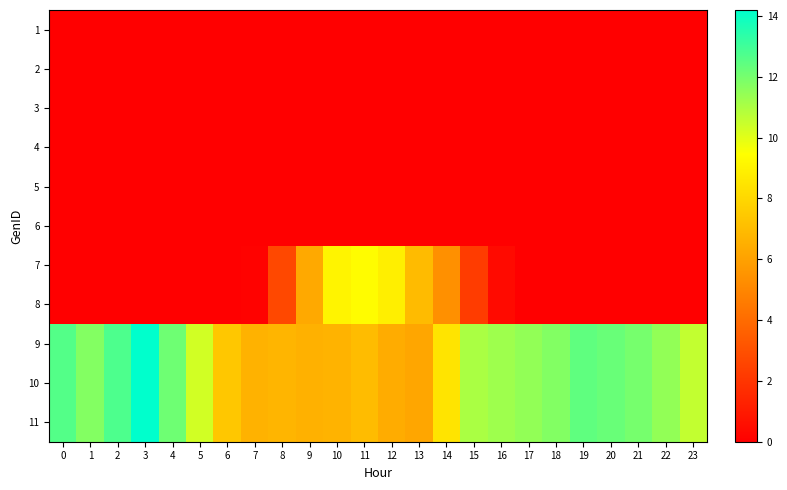

Reading right to left, transcribe all the data shown in this chart.

1: 23=0.0	22=0.0	21=0.0	20=0.0	19=0.0	18=0.0	17=0.0	16=0.0	15=0.0	14=0.0	13=0.0	12=0.0	11=0.0	10=0.0	9=0.0	8=0.0	7=0.0	6=0.0	5=0.0	4=0.0	3=0.0	2=0.0	1=0.0	0=0.0
2: 23=0.0	22=0.0	21=0.0	20=0.0	19=0.0	18=0.0	17=0.0	16=0.0	15=0.0	14=0.0	13=0.0	12=0.0	11=0.0	10=0.0	9=0.0	8=0.0	7=0.0	6=0.0	5=0.0	4=0.0	3=0.0	2=0.0	1=0.0	0=0.0
3: 23=0.0	22=0.0	21=0.0	20=0.0	19=0.0	18=0.0	17=0.0	16=0.0	15=0.0	14=0.0	13=0.0	12=0.0	11=0.0	10=0.0	9=0.0	8=0.0	7=0.0	6=0.0	5=0.0	4=0.0	3=0.0	2=0.0	1=0.0	0=0.0
4: 23=0.0	22=0.0	21=0.0	20=0.0	19=0.0	18=0.0	17=0.0	16=0.0	15=0.0	14=0.0	13=0.0	12=0.0	11=0.0	10=0.0	9=0.0	8=0.0	7=0.0	6=0.0	5=0.0	4=0.0	3=0.0	2=0.0	1=0.0	0=0.0
5: 23=0.0	22=0.0	21=0.0	20=0.0	19=0.0	18=0.0	17=0.0	16=0.0	15=0.0	14=0.0	13=0.0	12=0.0	11=0.0	10=0.0	9=0.0	8=0.0	7=0.0	6=0.0	5=0.0	4=0.0	3=0.0	2=0.0	1=0.0	0=0.0
6: 23=0.0	22=0.0	21=0.0	20=0.0	19=0.0	18=0.0	17=0.0	16=0.0	15=0.0	14=0.0	13=0.0	12=0.0	11=0.0	10=0.0	9=0.0	8=0.0	7=0.0	6=0.0	5=0.0	4=0.0	3=0.0	2=0.0	1=0.0	0=0.0
7: 23=0.0	22=0.0	21=0.0	20=0.0	19=0.0	18=0.0	17=0.0	16=0.4	15=2.3	14=5.4	13=7.0	12=8.9	11=9.4	10=9.1	9=6.3	8=2.7	7=0.1	6=0.0	5=0.0	4=0.0	3=0.0	2=0.0	1=0.0	0=0.0
8: 23=0.0	22=0.0	21=0.0	20=0.0	19=0.0	18=0.0	17=0.0	16=0.4	15=2.3	14=5.4	13=7.0	12=8.9	11=9.4	10=9.1	9=6.3	8=2.7	7=0.1	6=0.0	5=0.0	4=0.0	3=0.0	2=0.0	1=0.0	0=0.0
9: 23=10.6	22=11.5	21=12.0	20=12.2	19=12.4	18=11.8	17=11.5	16=11.3	15=11.0	14=8.5	13=6.2	12=6.4	11=7.0	10=6.7	9=6.6	8=6.7	7=6.6	6=7.4	5=10.3	4=12.1	3=14.2	2=12.7	1=11.7	0=12.6
10: 23=10.6	22=11.5	21=12.0	20=12.2	19=12.4	18=11.8	17=11.5	16=11.3	15=11.0	14=8.5	13=6.2	12=6.4	11=7.0	10=6.7	9=6.6	8=6.7	7=6.6	6=7.4	5=10.3	4=12.1	3=14.2	2=12.7	1=11.7	0=12.6
11: 23=10.6	22=11.5	21=12.0	20=12.2	19=12.4	18=11.8	17=11.5	16=11.3	15=11.0	14=8.5	13=6.2	12=6.4	11=7.0	10=6.7	9=6.6	8=6.7	7=6.6	6=7.4	5=10.3	4=12.1	3=14.2	2=12.7	1=11.7	0=12.6